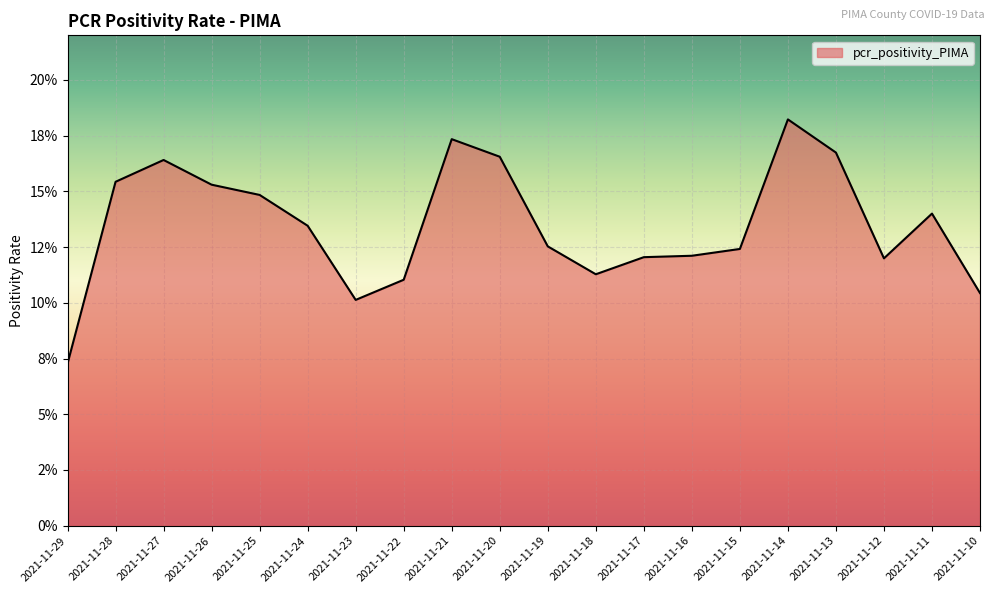

How many values are between 0 and 1?

20